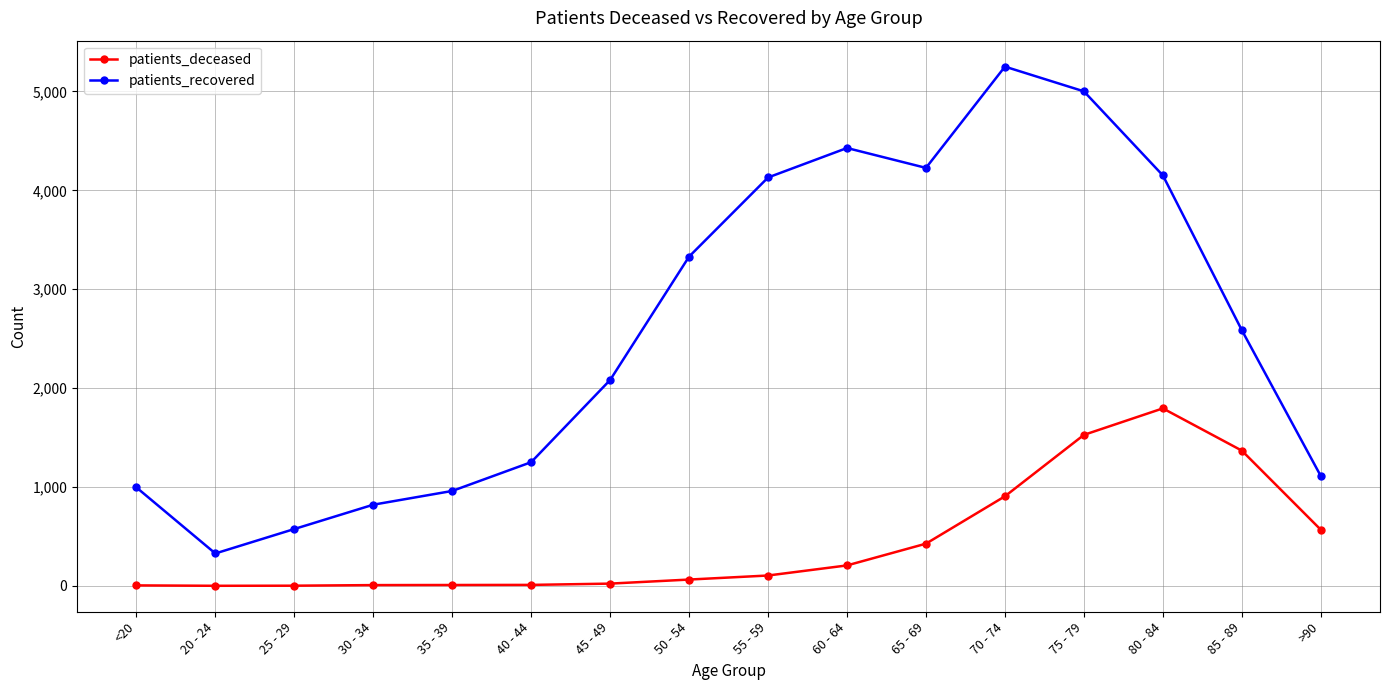

Which series has the largest total across all categories?

patients_recovered